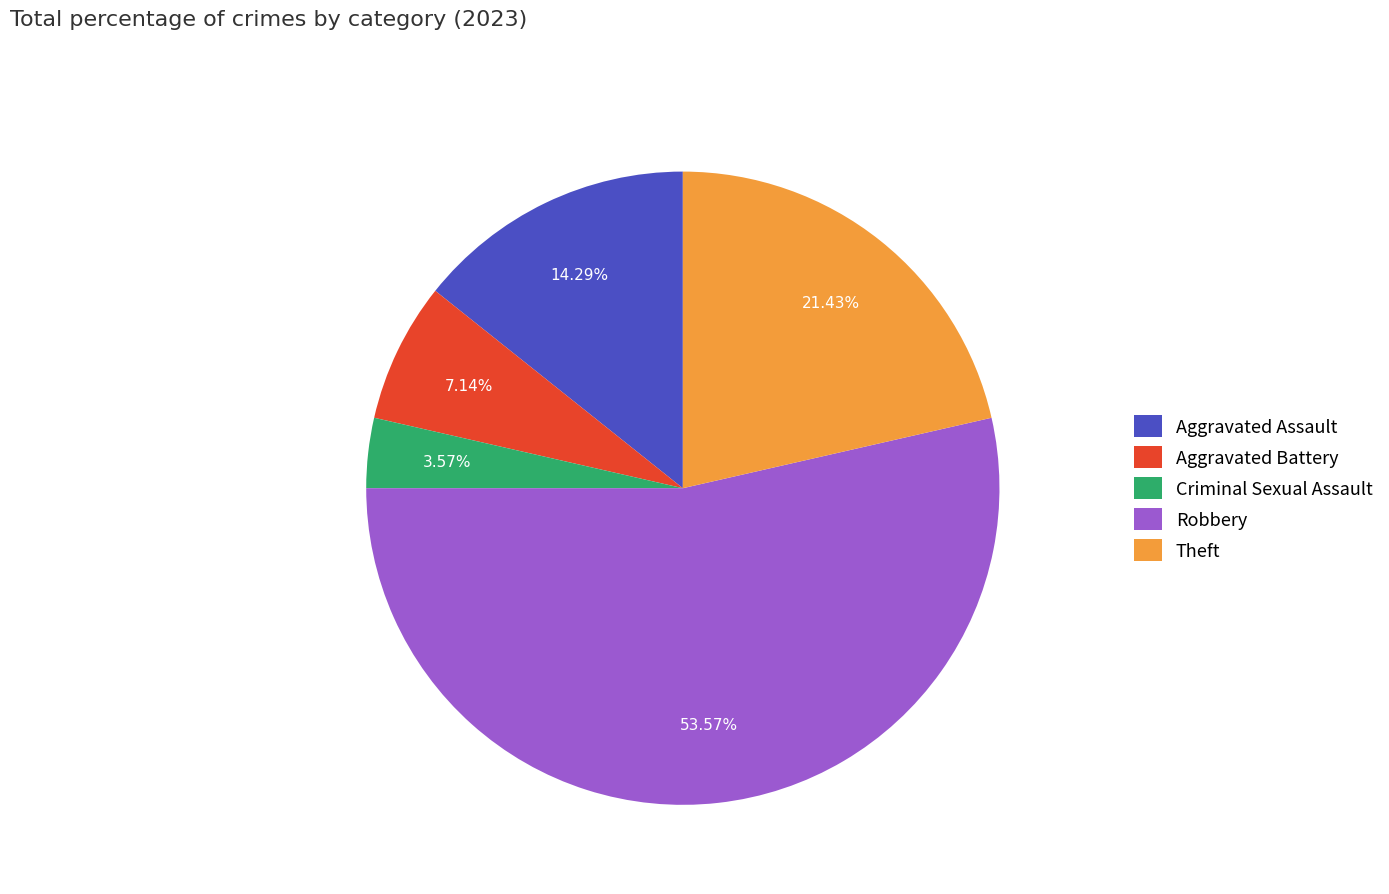

Which category accounts for the majority?

Robbery